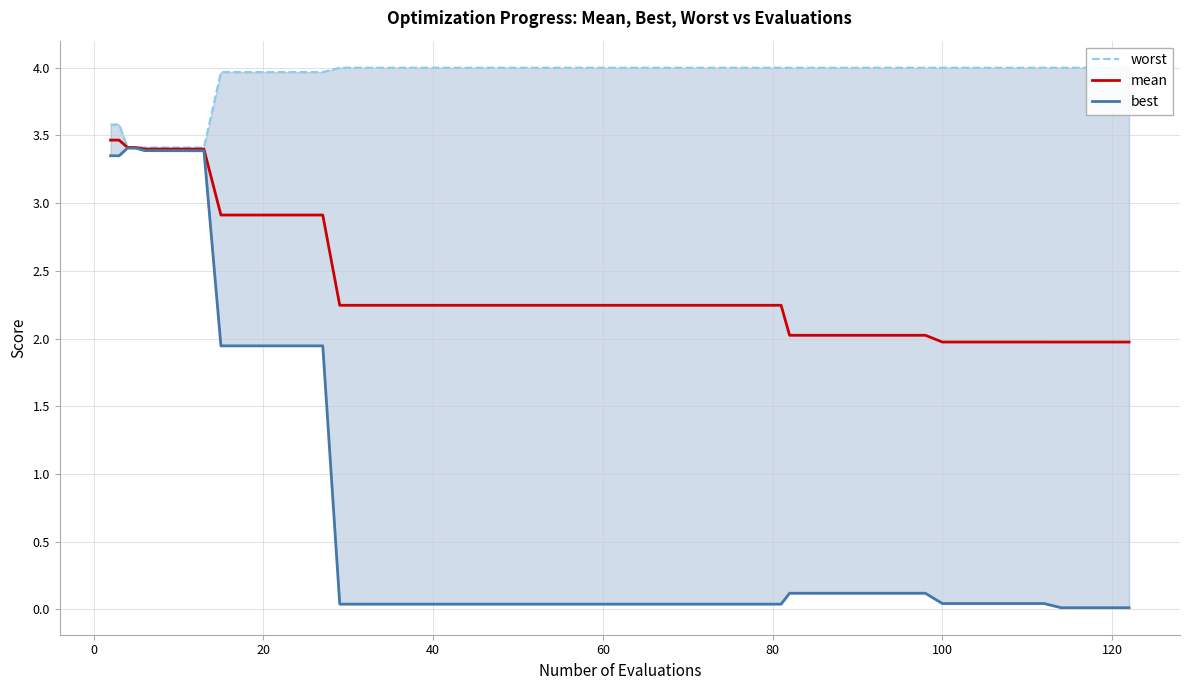

How many series are shown in this chart?

3